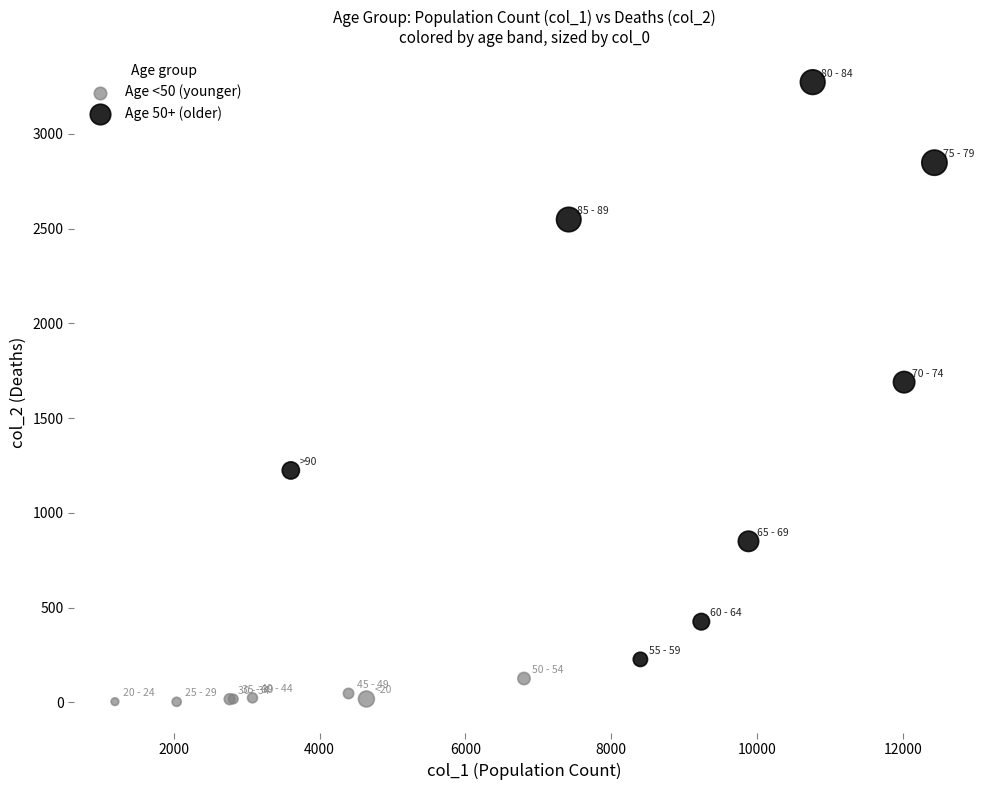

Which series reaches the maximum Y coordinate?

Age 50+ (older)